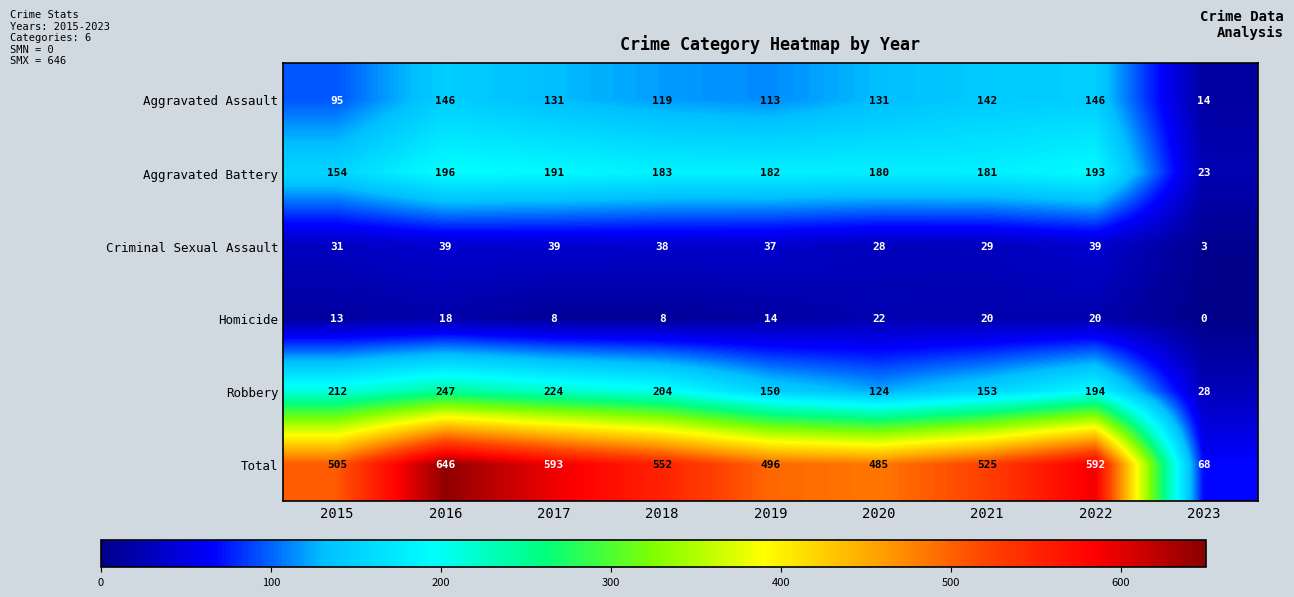

How many categories are shown in the chart?

9